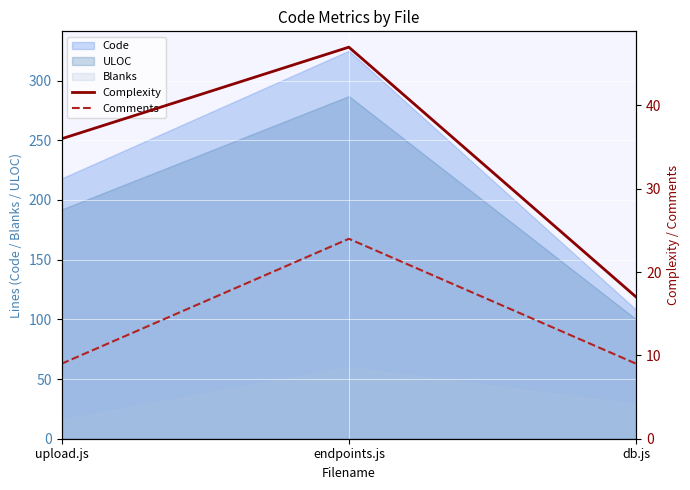

What is the approximate value of Complexity at endpoints.js, to the nearest 10?

50